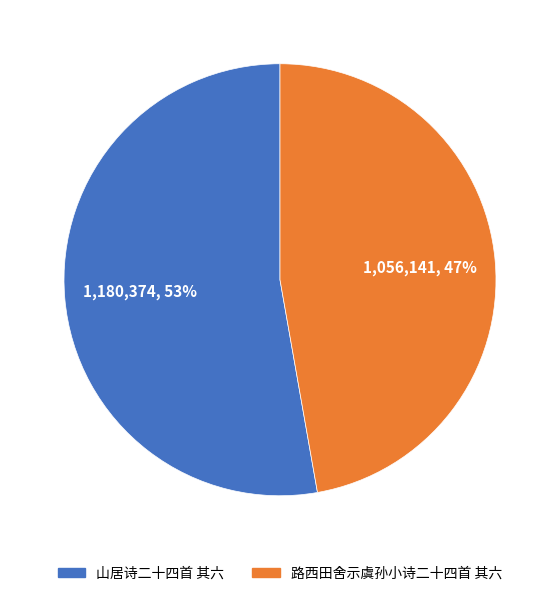

Is it true that 路西田舍示虞孙小诗二十四首 其六 is 47% of the pie?

True